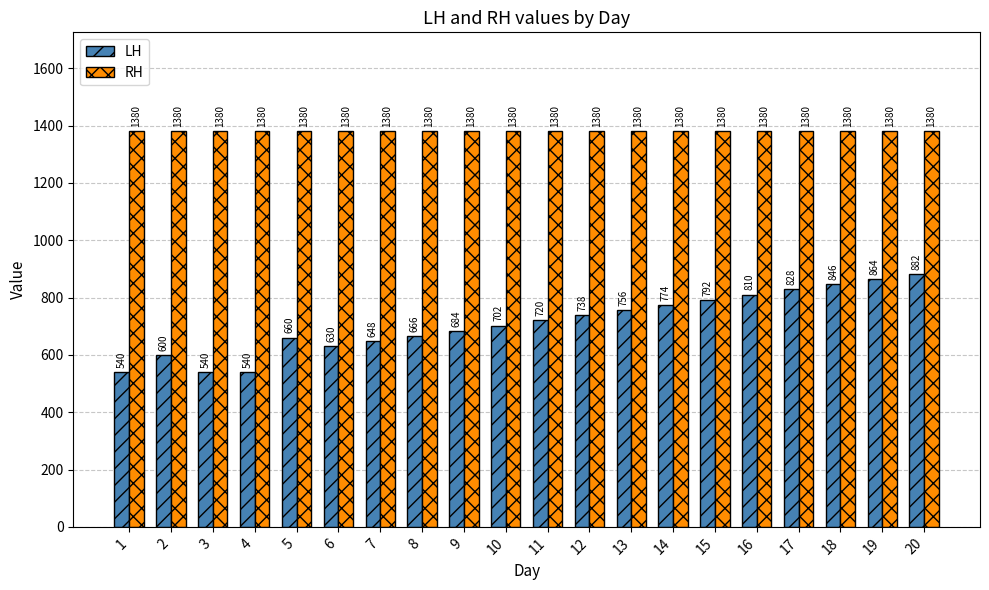

What is the greatest value displayed?

1380